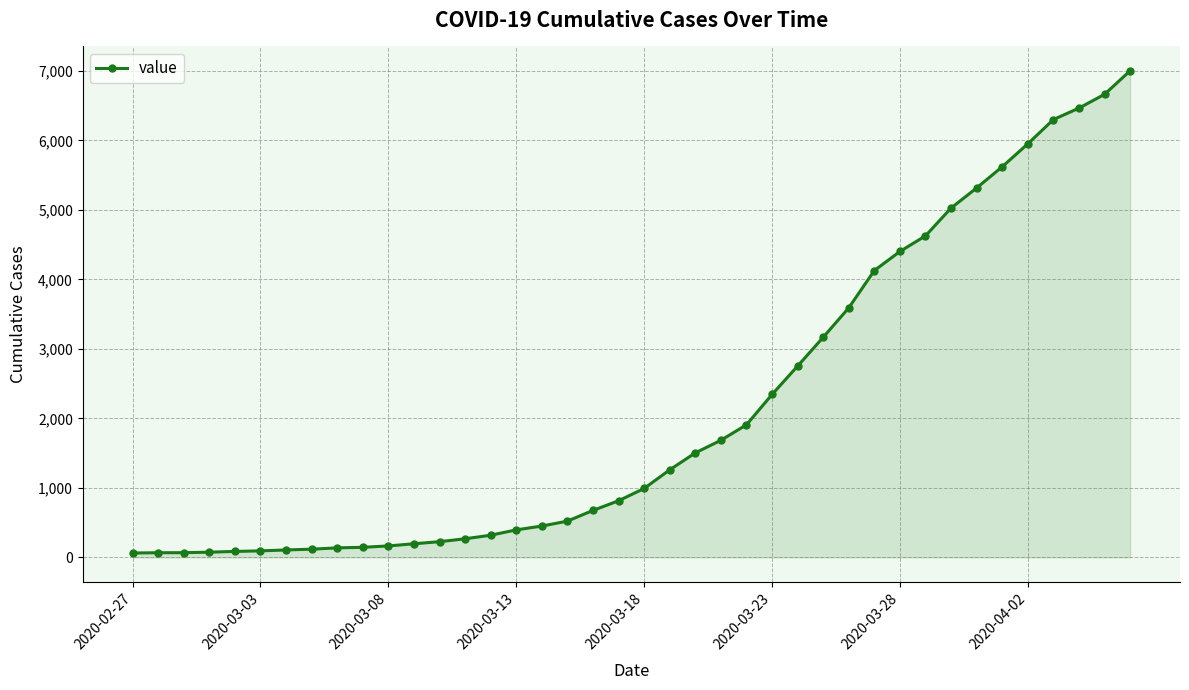

What is the sum of all values?

85740